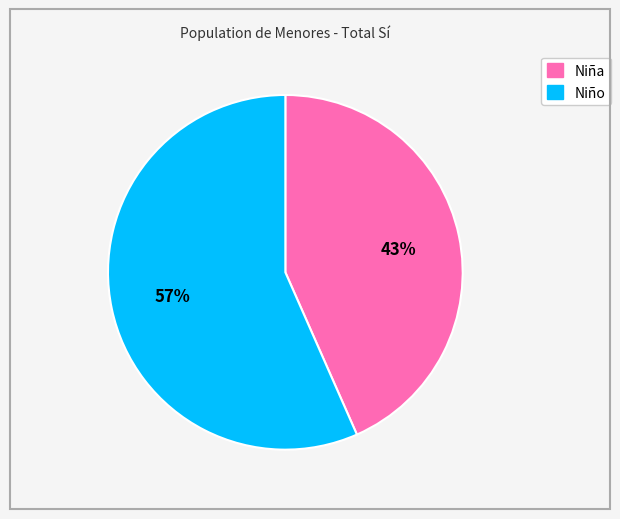

To the nearest percent, what is the average slice percentage?

50%